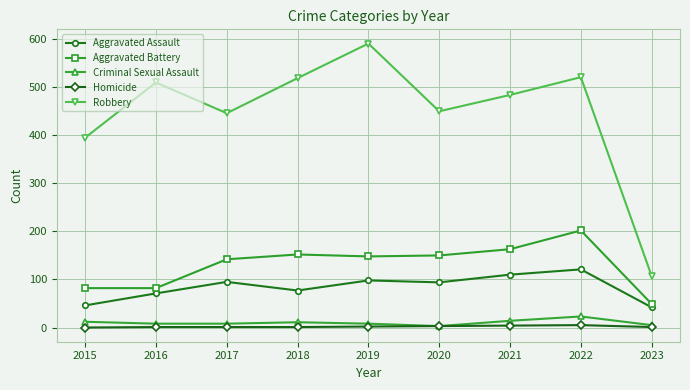

Does the chart have visible grid lines?

Yes